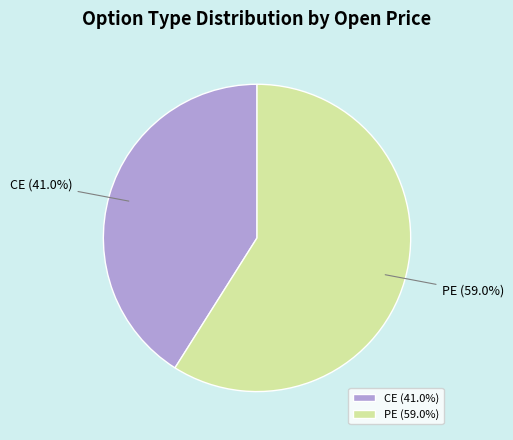

Combined, do CE and PE account for over 50%?

Yes